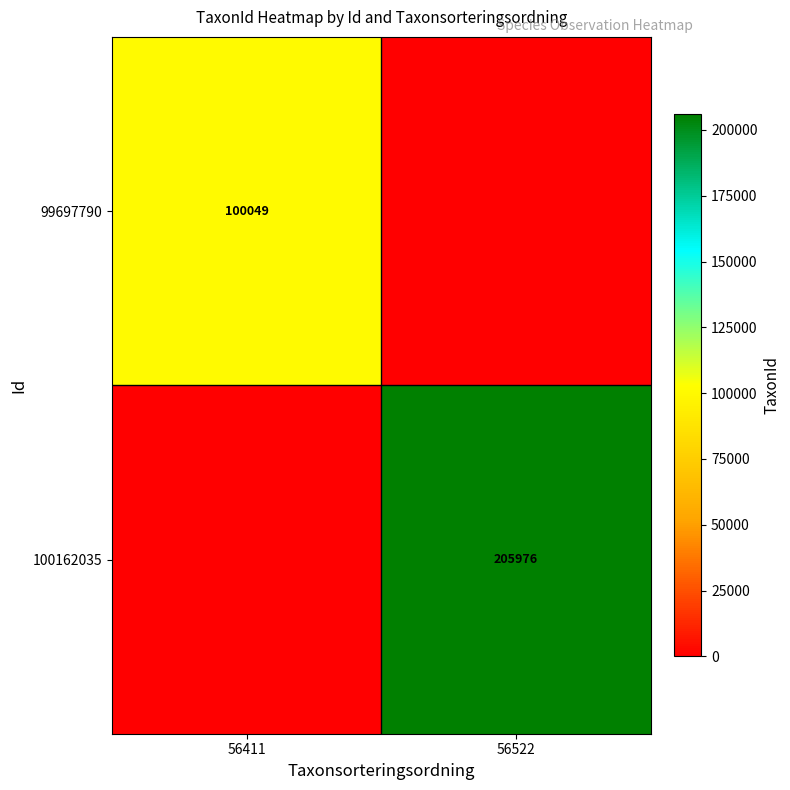

Is the value of 99697790 at 56411 greater than the value of 100162035 at 56522?

No